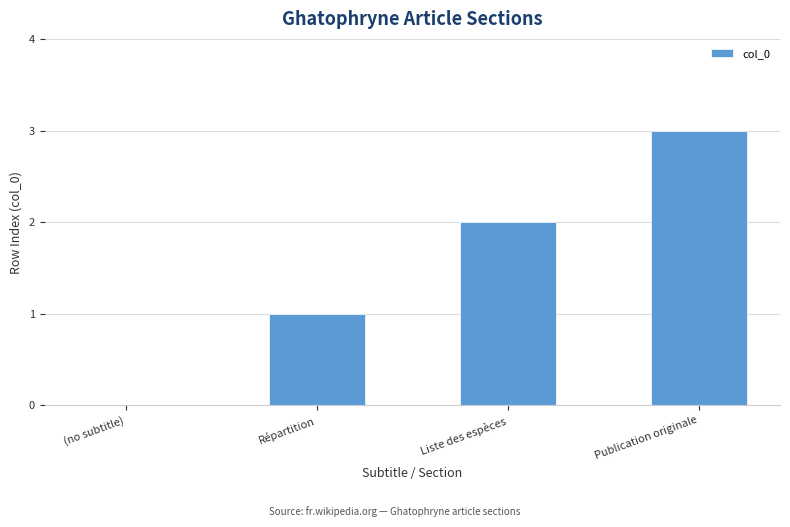

What is the sum of all values?

6